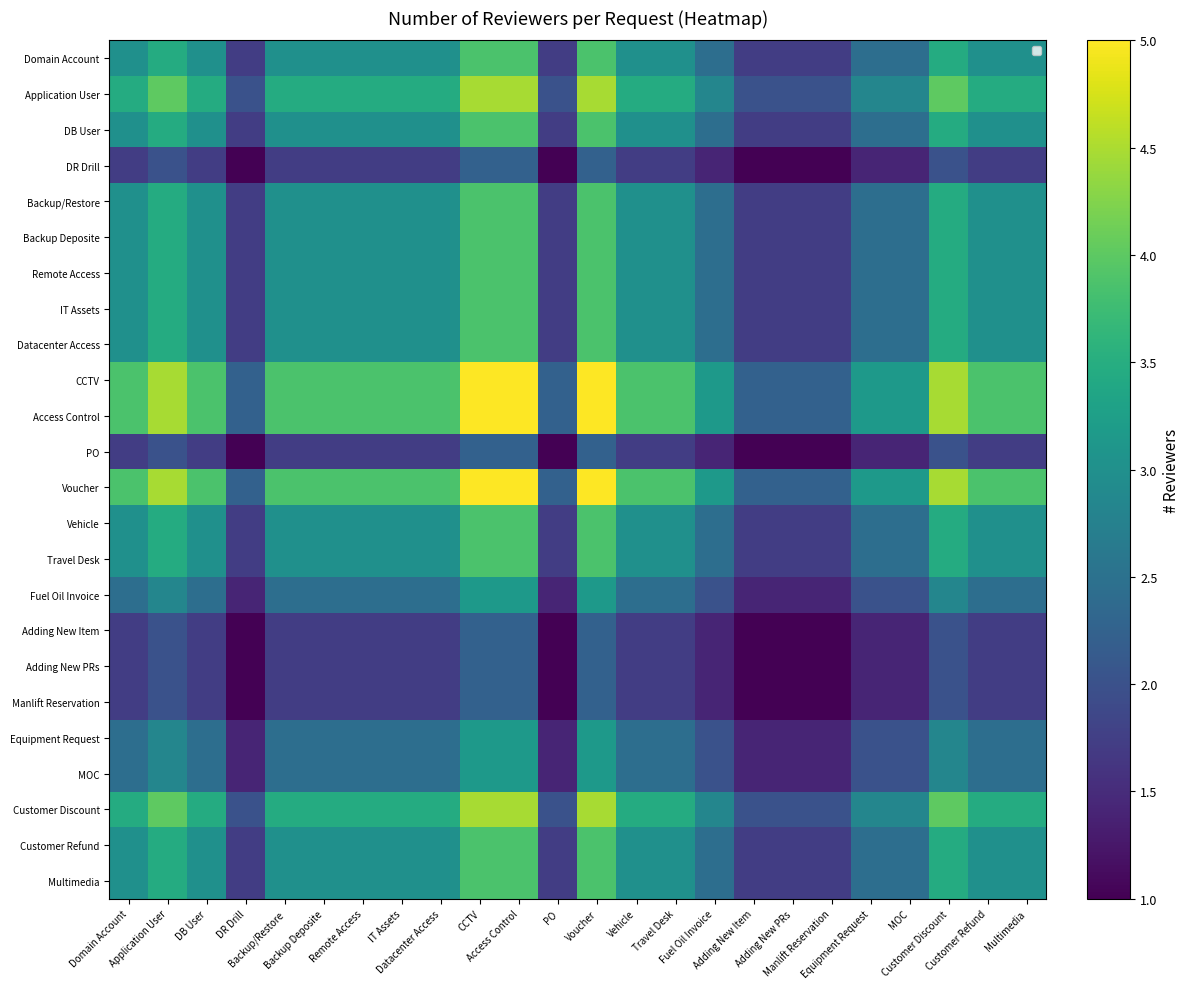

At which category is the sum across all series the highest?

CCTV